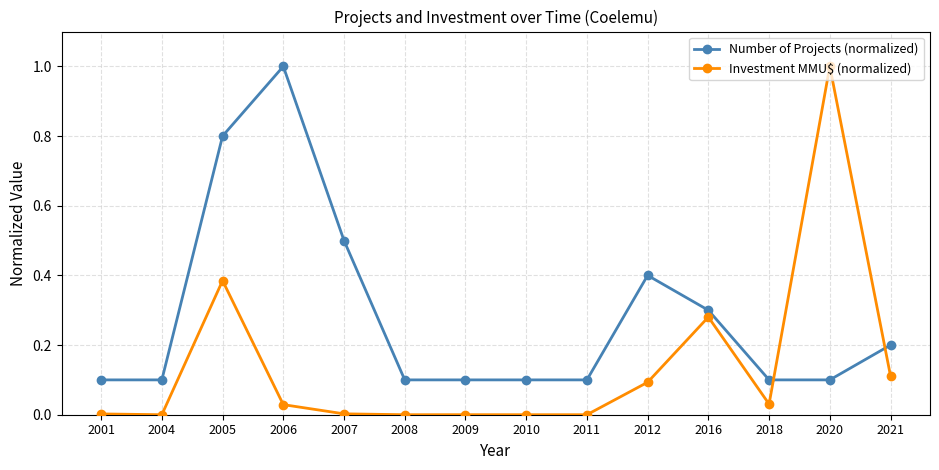

Which series ends up on top after the final intersection of Investment MMU$ (normalized) and Number of Projects (normalized)?

Number of Projects (normalized)